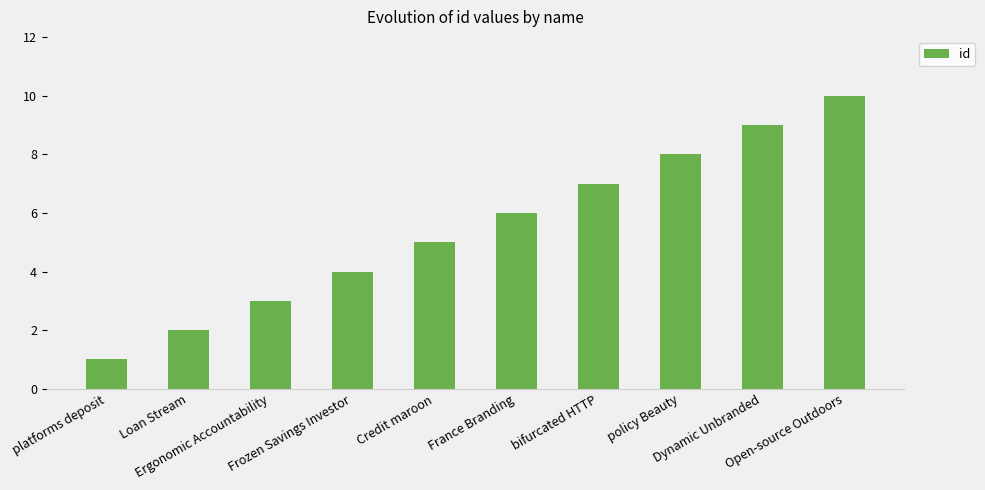

Read the value at Dynamic Unbranded.

9